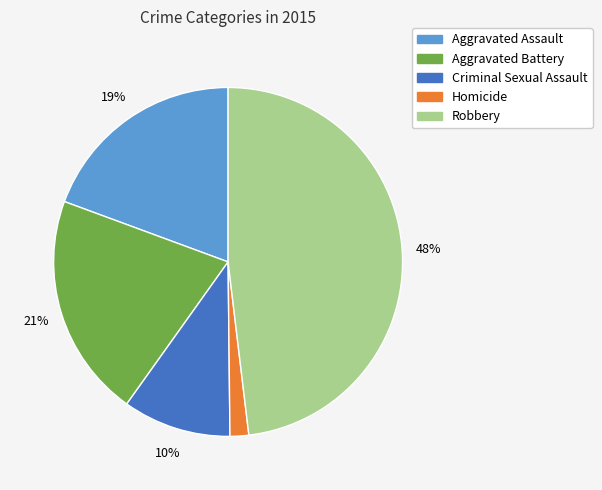

Between Aggravated Assault and Robbery, which is larger?

Robbery